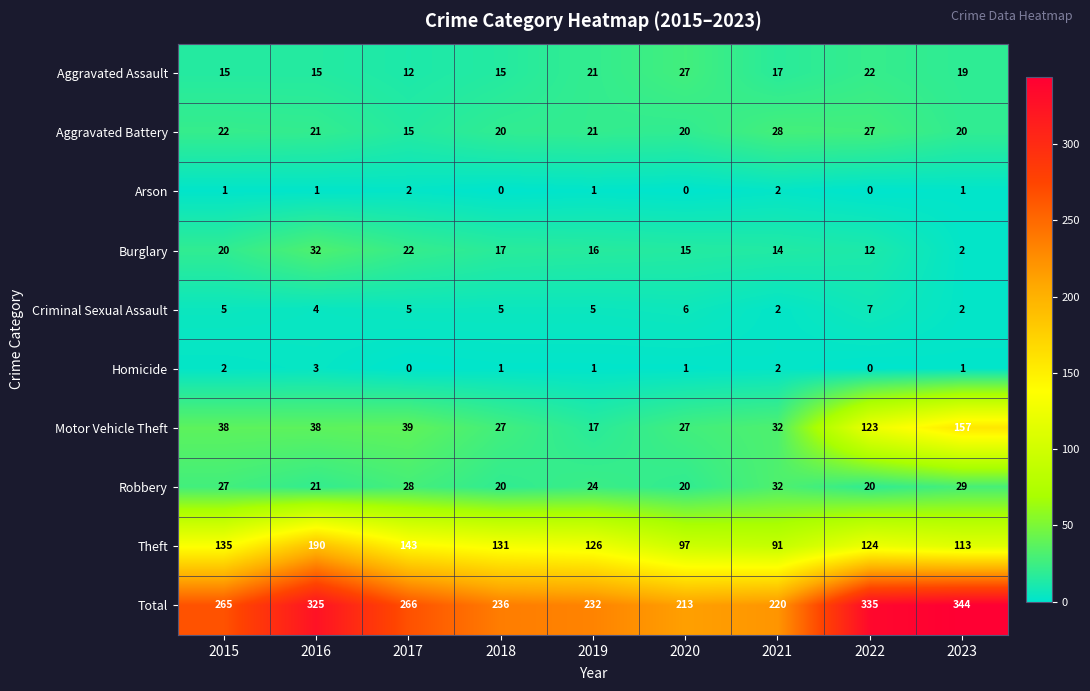

Where does the Aggravated Battery series first go above 21?

2015